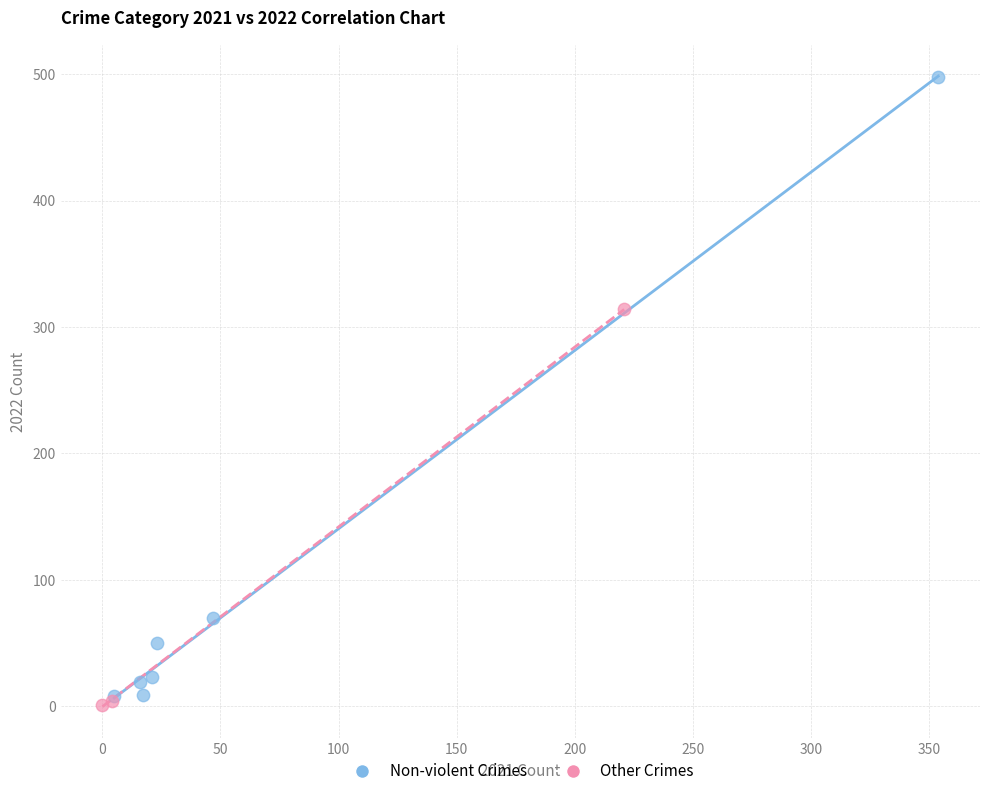

Which series reaches the maximum Y coordinate?

Non-violent Crimes